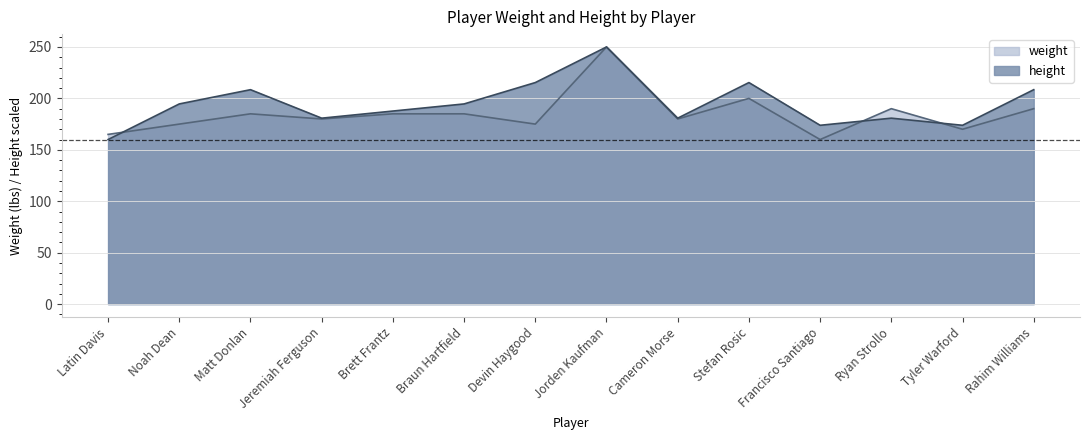

What are all the series names shown in the legend?

weight, height